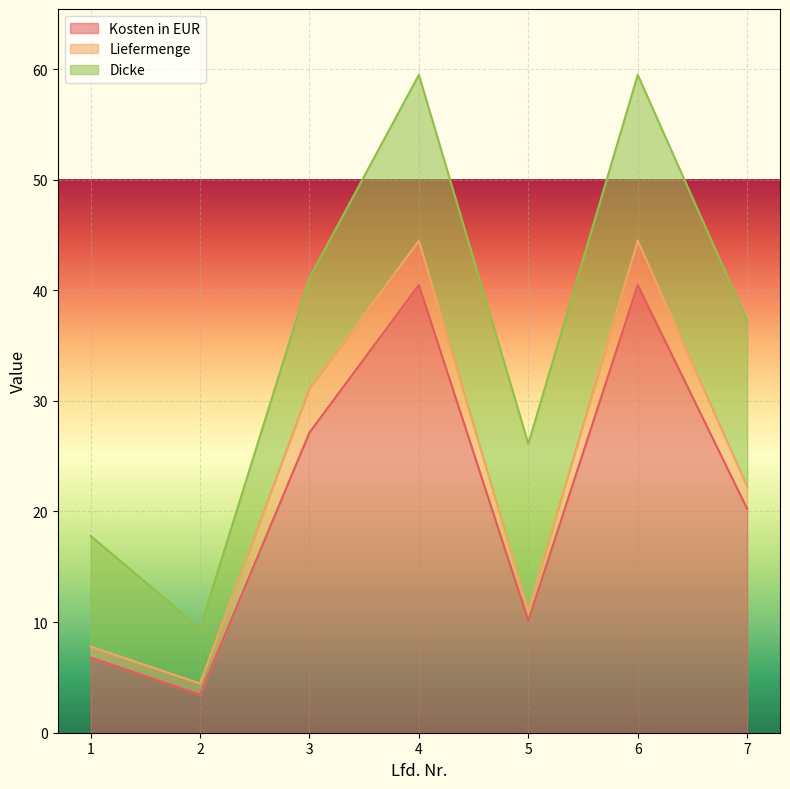

Reading right to left, list all the values displayed in this chart.

Kosten in EUR: 7=20.2	6=40.5	5=10.1	4=40.5	3=27.1	2=3.5	1=6.8
Liefermenge: 7=2.0	6=4.0	5=1.0	4=4.0	3=4.0	2=1.0	1=1.0
Dicke: 7=15.0	6=15.0	5=15.0	4=15.0	3=10.0	2=5.0	1=10.0